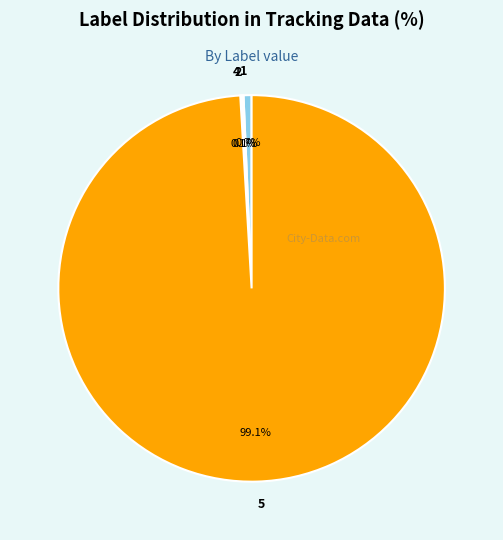

Which slice is the largest?

5